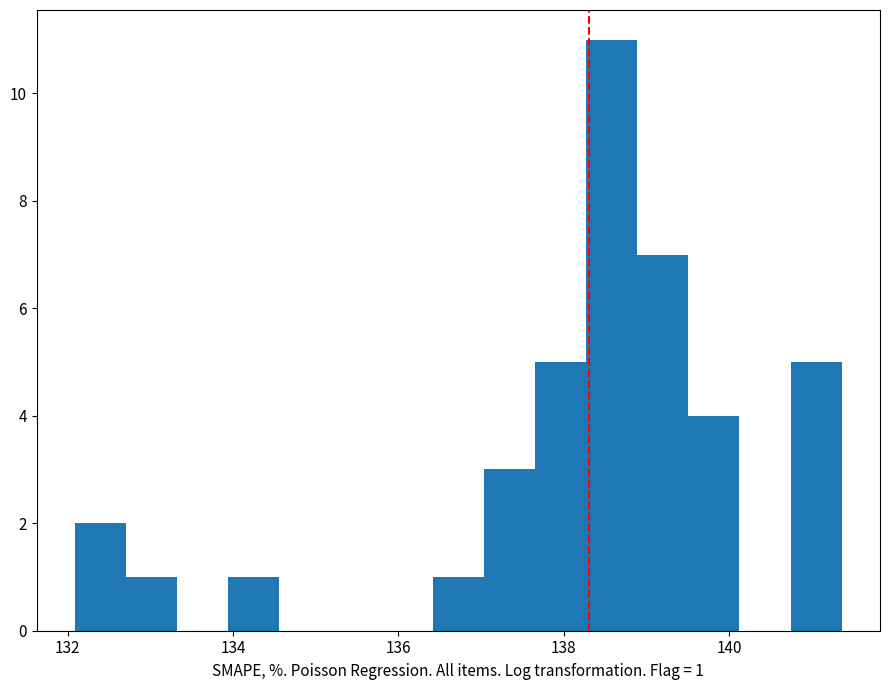

Around what value on the x-axis is the tallest bar? Give the approximate position of its centre, as read against the axis.

138.6